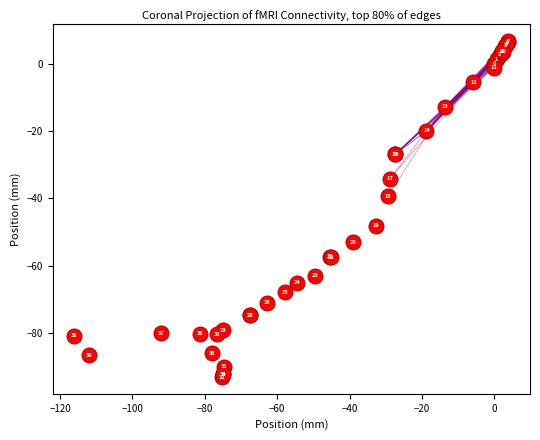

What Y value in the scatter plot is closest to -43?

-39.3